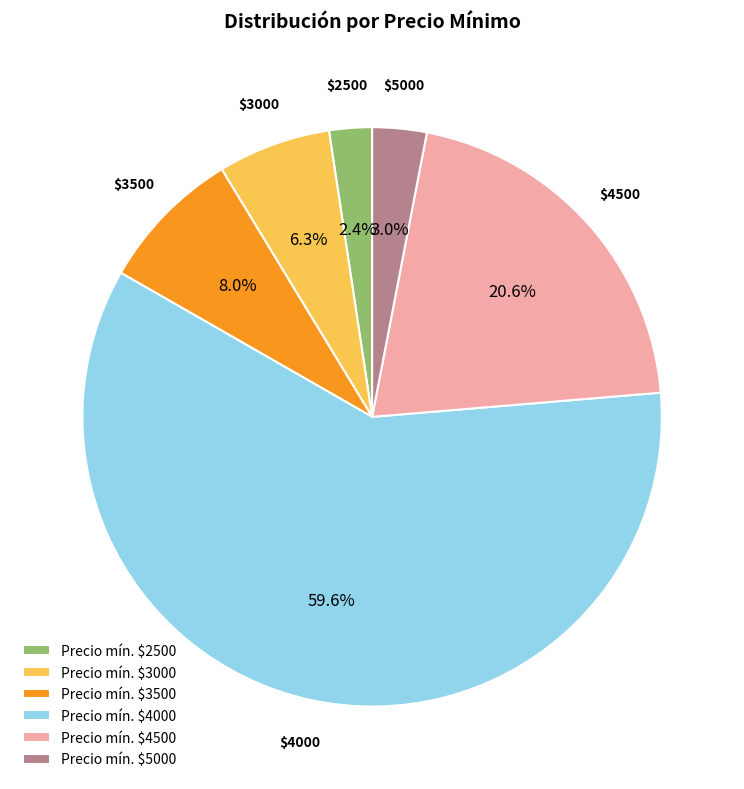

How many slices are in this pie chart?

6